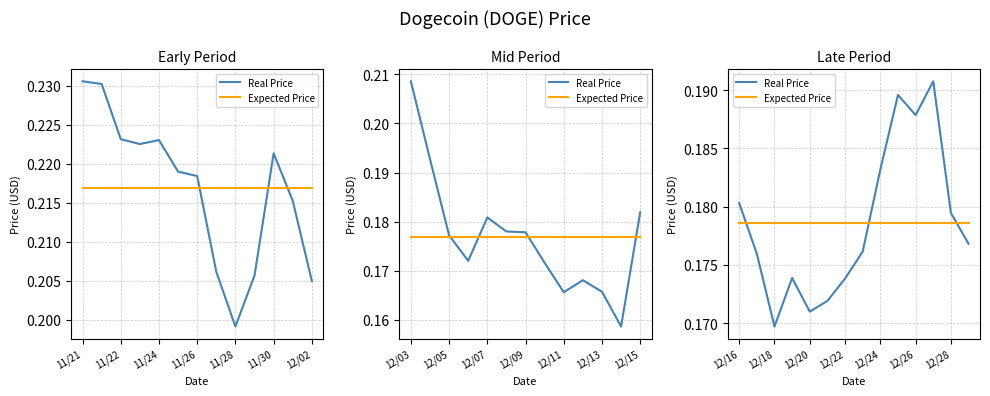

Is this an area chart (filled region under the line)?

No